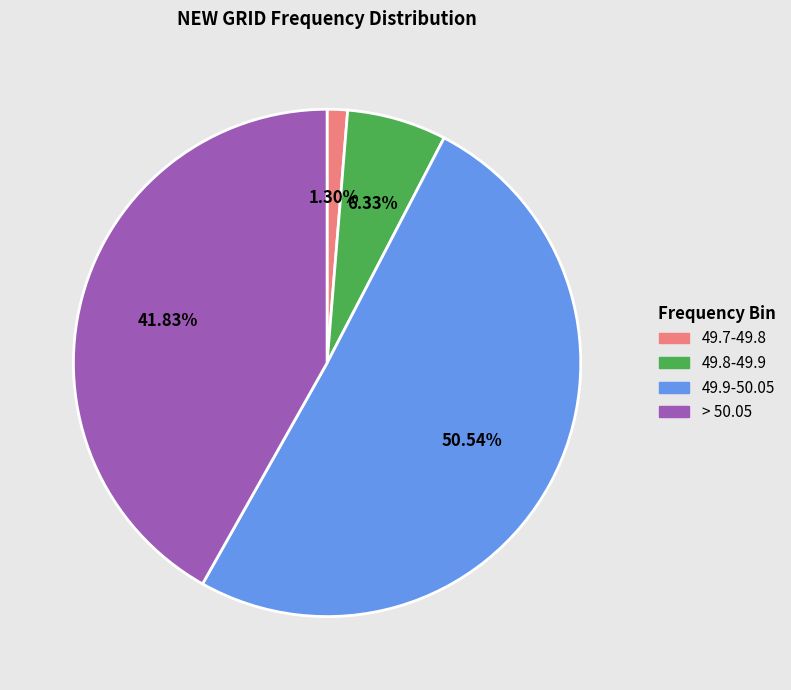

How many segments does this pie chart have?

4